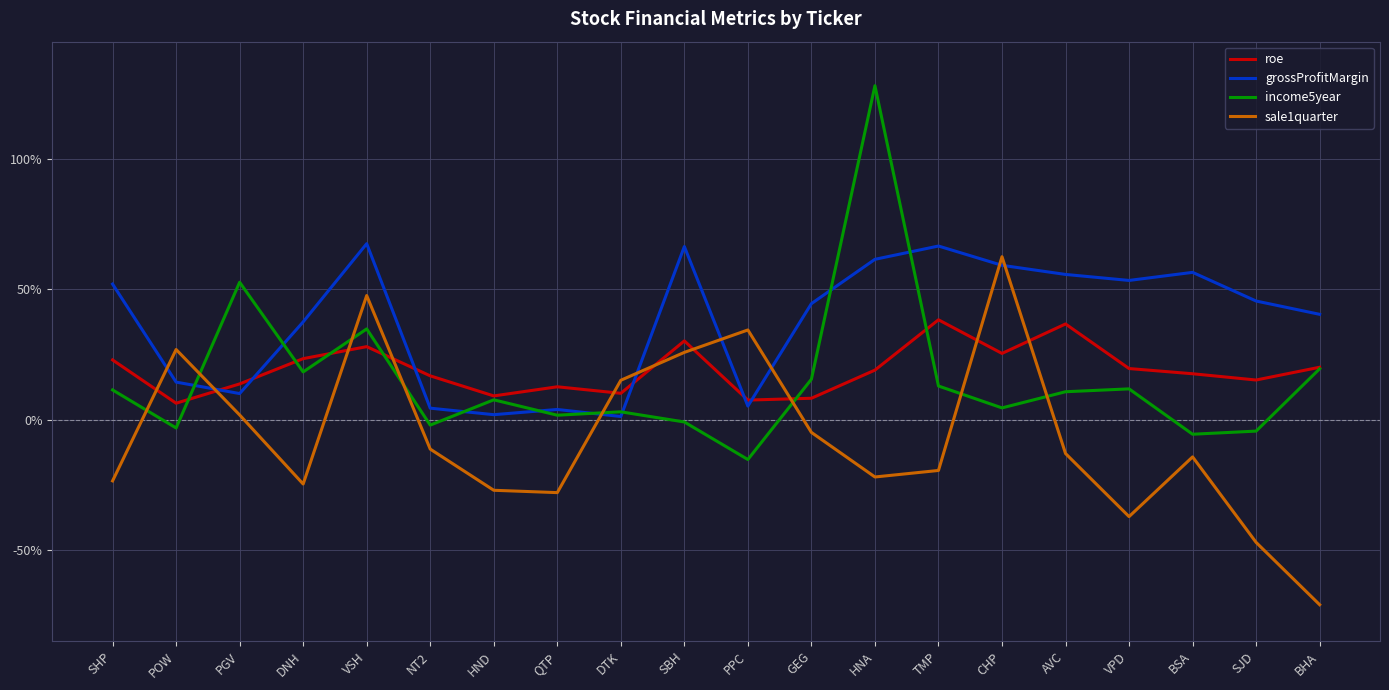

Reading left to right, transcribe all the data shown in this chart.

roe: 0.2	0.1	0.1	0.2	0.3	0.2	0.1	0.1	0.1	0.3	0.1	0.1	0.2	0.4	0.3	0.4	0.2	0.2	0.2	0.2
grossProfitMargin: 0.5	0.1	0.1	0.4	0.7	0.0	0.0	0.0	0.0	0.7	0.1	0.4	0.6	0.7	0.6	0.6	0.5	0.6	0.5	0.4
income5year: 0.1	-0.0	0.5	0.2	0.3	-0.0	0.1	0.0	0.0	-0.0	-0.2	0.2	1.3	0.1	0.0	0.1	0.1	-0.1	-0.0	0.2
sale1quarter: -0.2	0.3	0.0	-0.2	0.5	-0.1	-0.3	-0.3	0.2	0.3	0.3	-0.0	-0.2	-0.2	0.6	-0.1	-0.4	-0.1	-0.5	-0.7